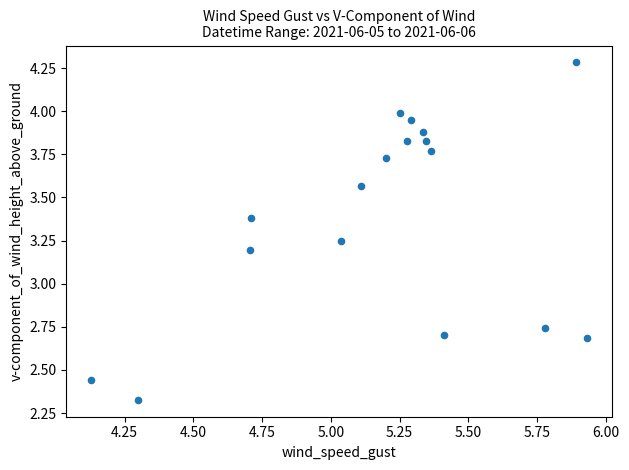

What is the range of X values (max minus min)?

1.8